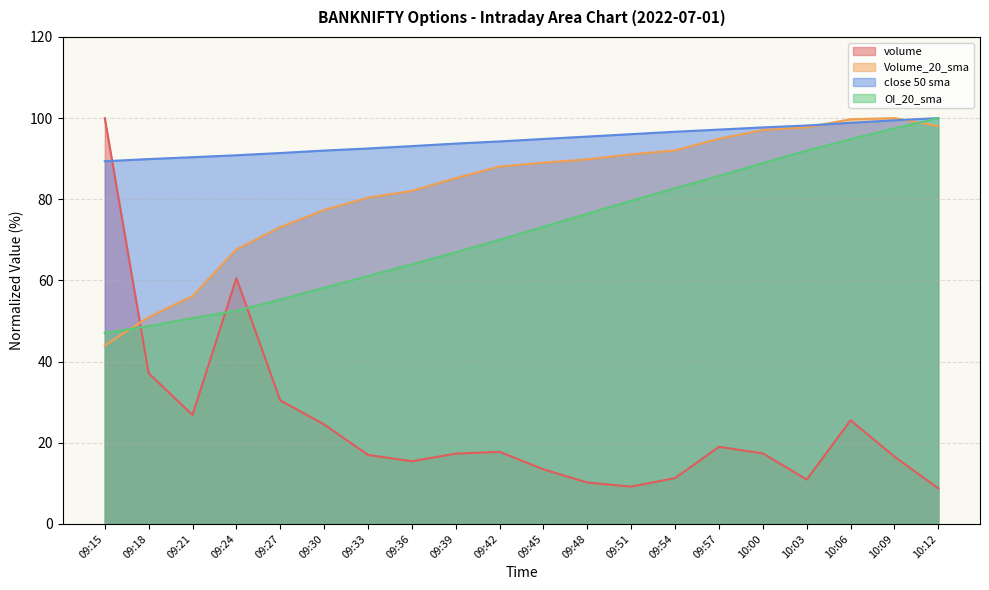

What is the sum of all OI_20_sma values?

1445.4